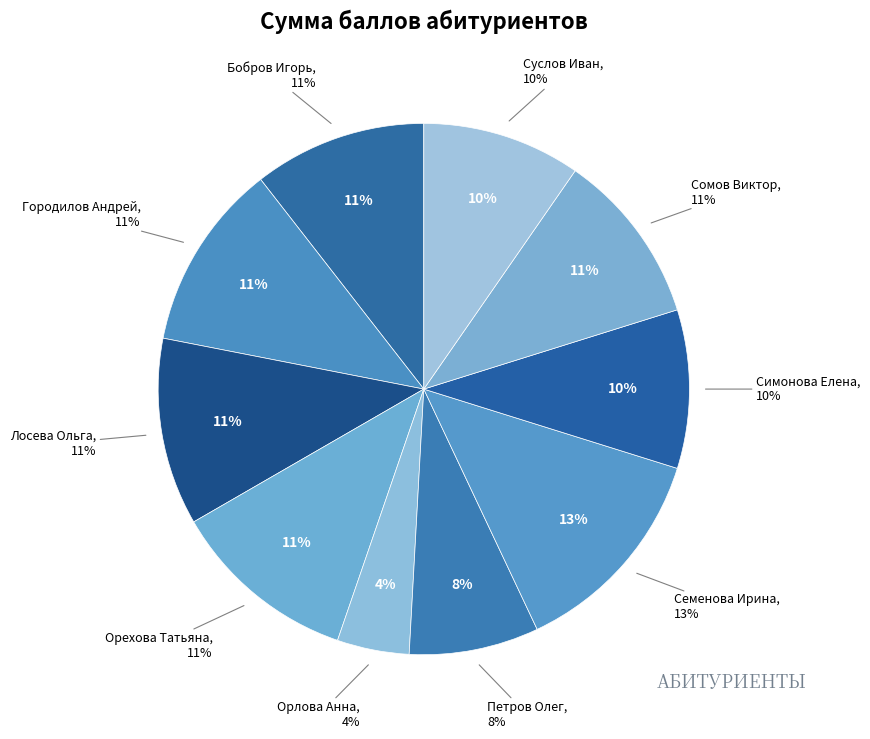

True or false: Семенова Ирина accounts for 6% of the total.

False